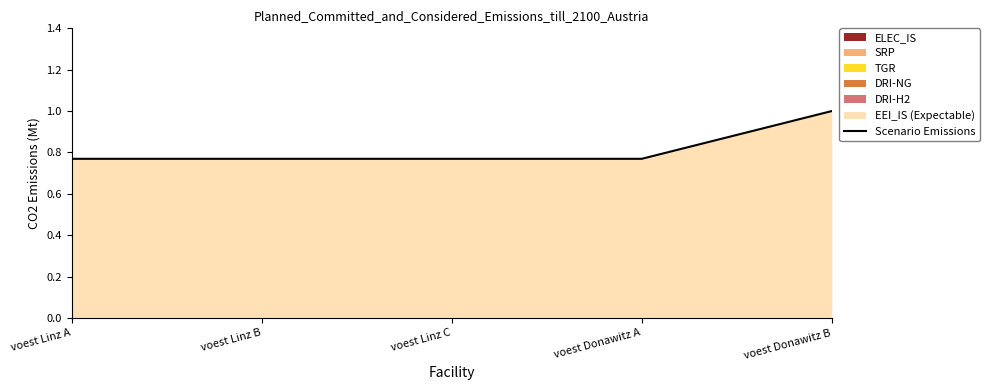

Rank the categories by value from lowest to highest.

voest Linz C, voest Donawitz A, voest Linz A, voest Linz B, voest Donawitz B